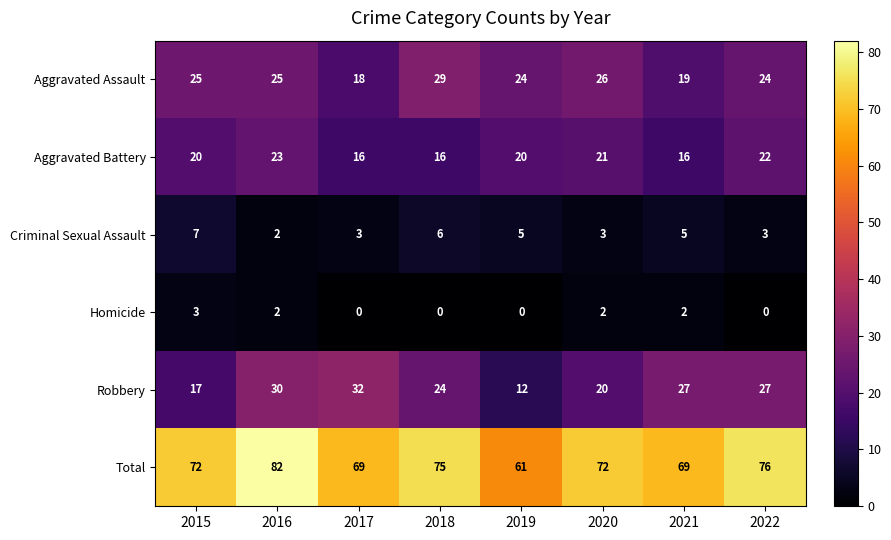

What is the difference between the Robbery values at 2018 and 2020?

4